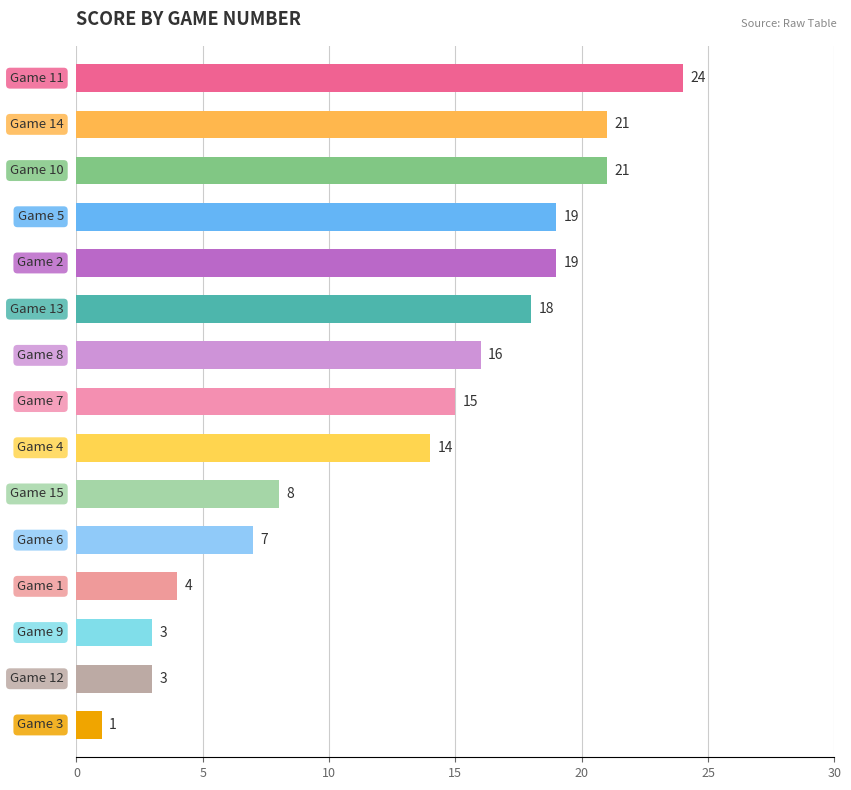

What is the value of the 2nd bar from the top?

21